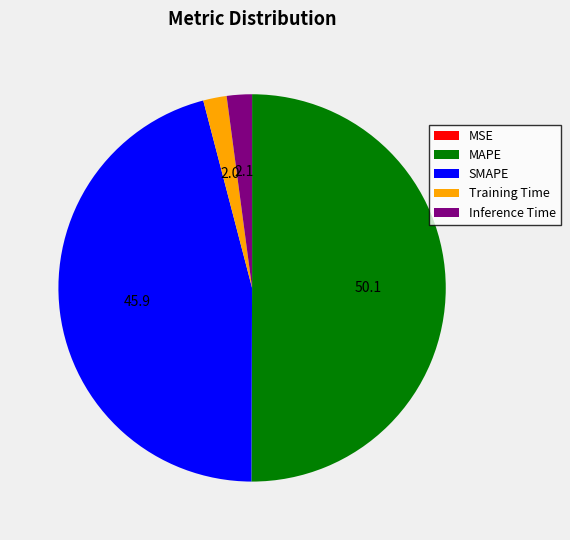

Which has a higher value, SMAPE or MAPE?

MAPE